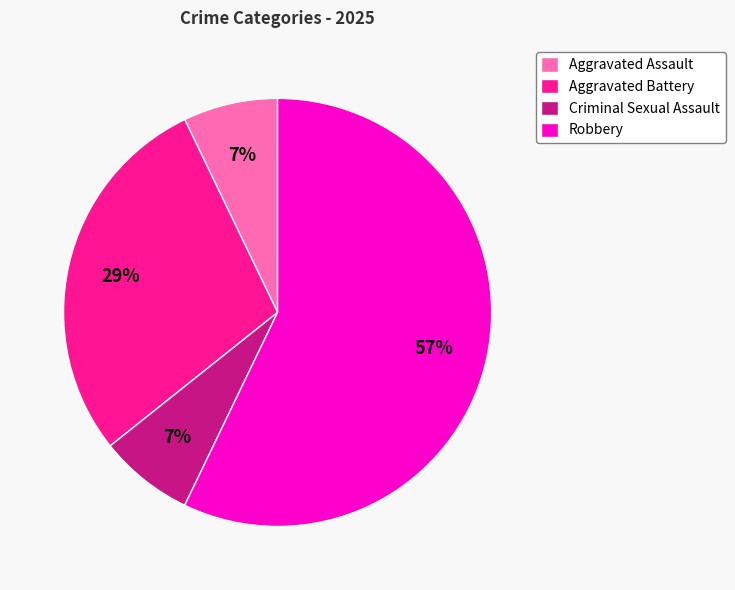

Is it true that Criminal Sexual Assault is 1% of the pie?

False